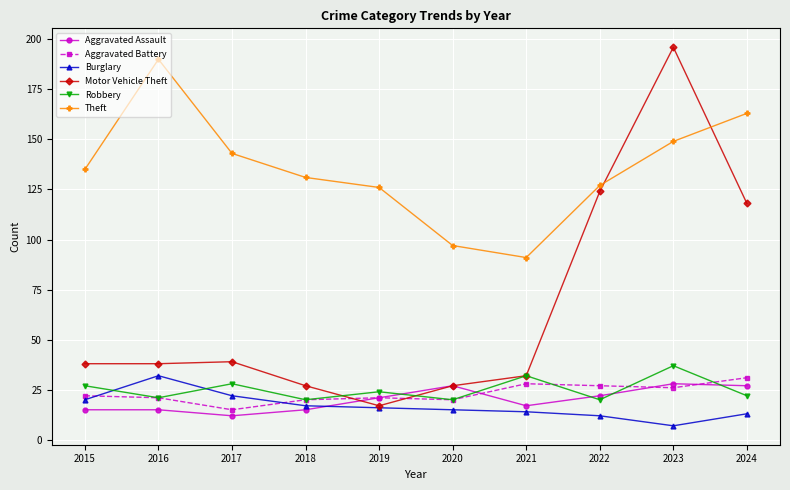

What is the minimum value shown in the chart?

7